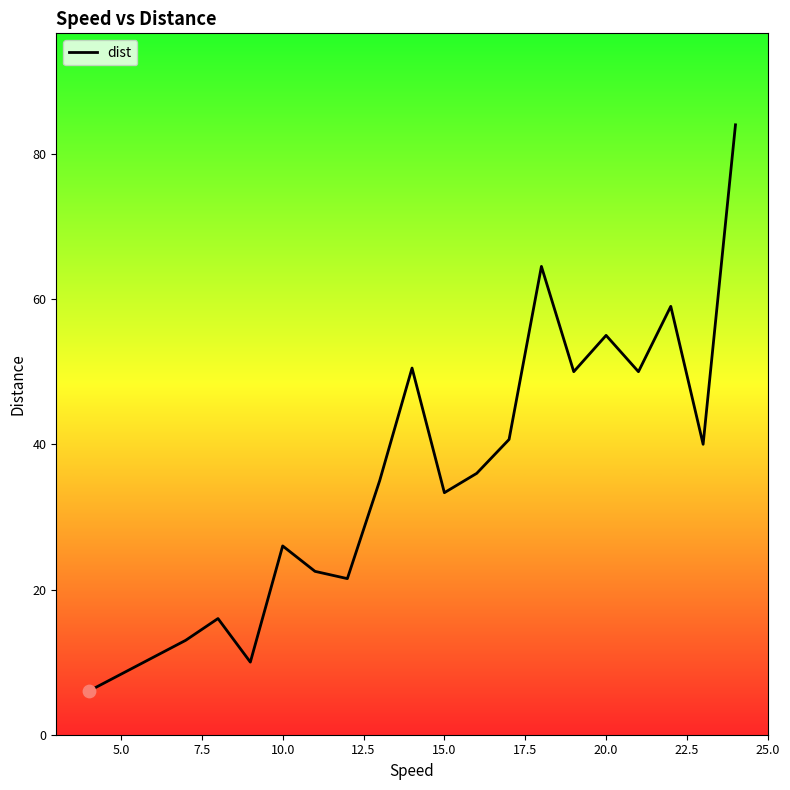

What is the minimum value shown in the chart?

6.0